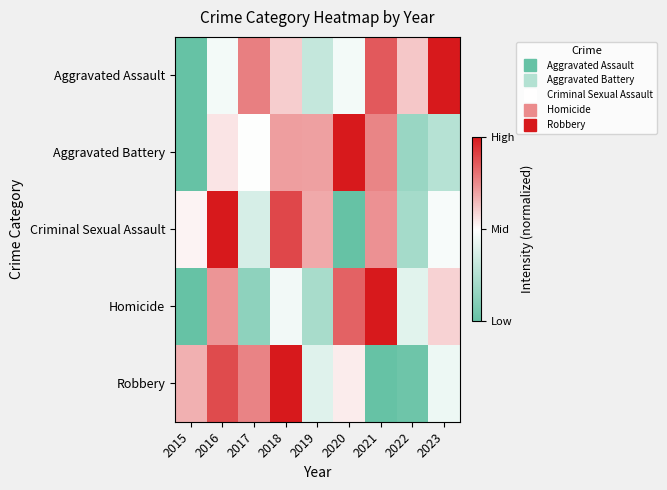

Reading left to right, extract all data points from this chart.

Aggravated Assault: 2015=0.0	2016=0.5	2017=0.8	2018=0.6	2019=0.3	2020=0.5	2021=0.9	2022=0.6	2023=1.0
Aggravated Battery: 2015=0.0	2016=0.6	2017=0.5	2018=0.7	2019=0.7	2020=1.0	2021=0.8	2022=0.2	2023=0.3
Criminal Sexual Assault: 2015=0.5	2016=1.0	2017=0.4	2018=0.9	2019=0.7	2020=0.0	2021=0.7	2022=0.2	2023=0.5
Homicide: 2015=0.0	2016=0.7	2017=0.1	2018=0.5	2019=0.2	2020=0.8	2021=1.0	2022=0.4	2023=0.6
Robbery: 2015=0.7	2016=0.9	2017=0.8	2018=1.0	2019=0.4	2020=0.5	2021=0.0	2022=0.0	2023=0.4